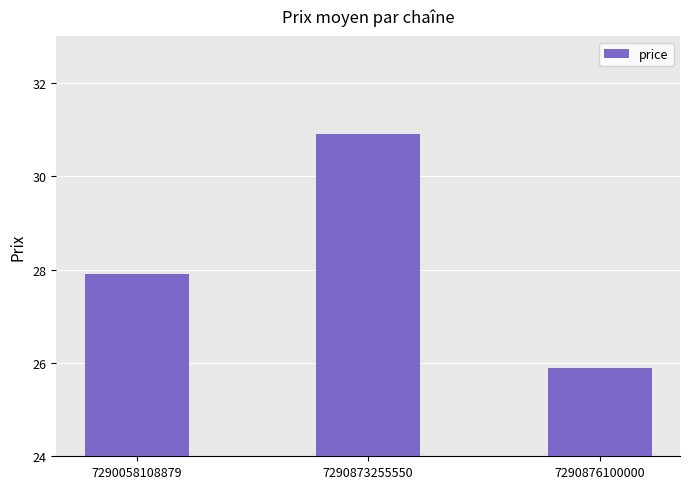

Which label corresponds to the largest value in the chart?

7290873255550